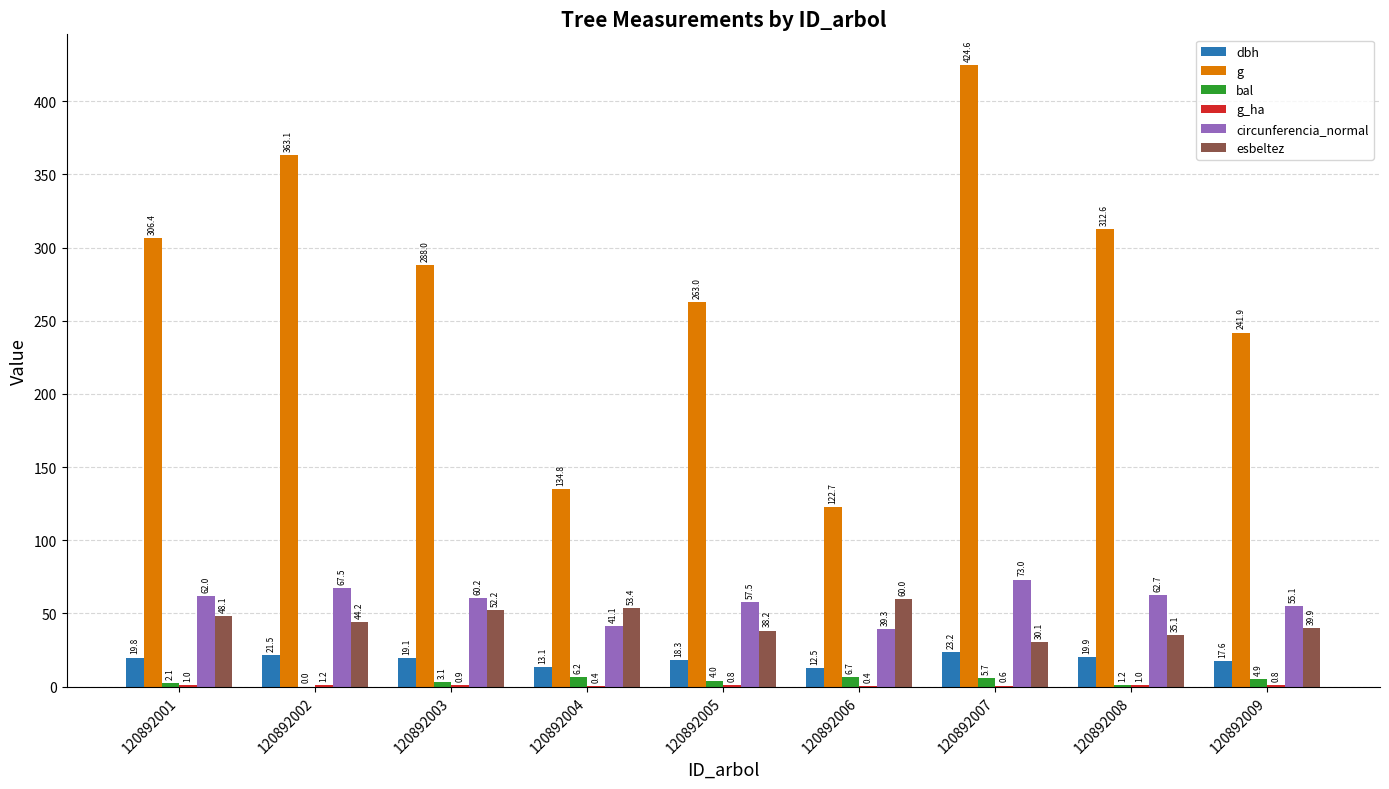

Which series changed the most between 120892001 and 120892005?

g